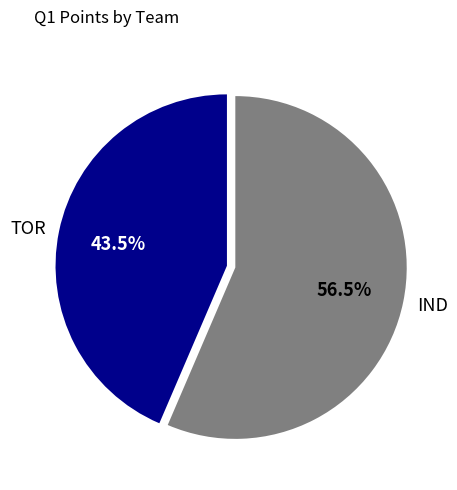

Which has a higher value, TOR or IND?

IND